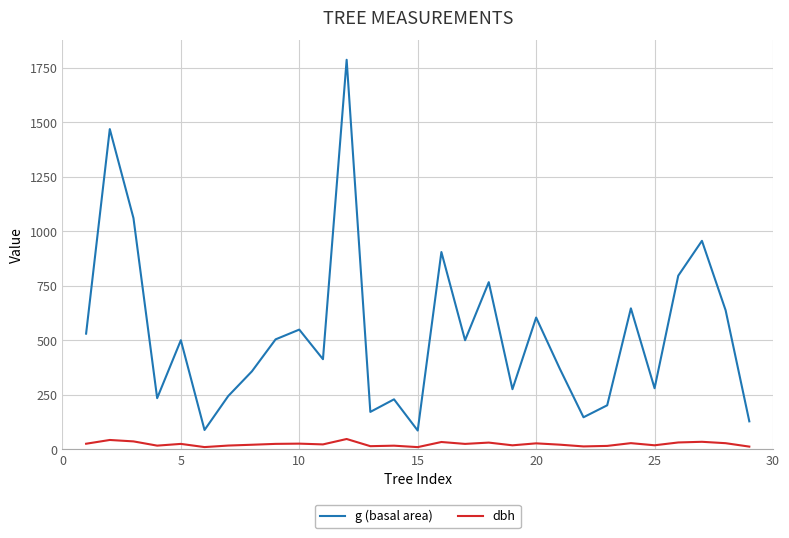

Rank the series by their average value, from highest to lowest.

g (basal area), dbh